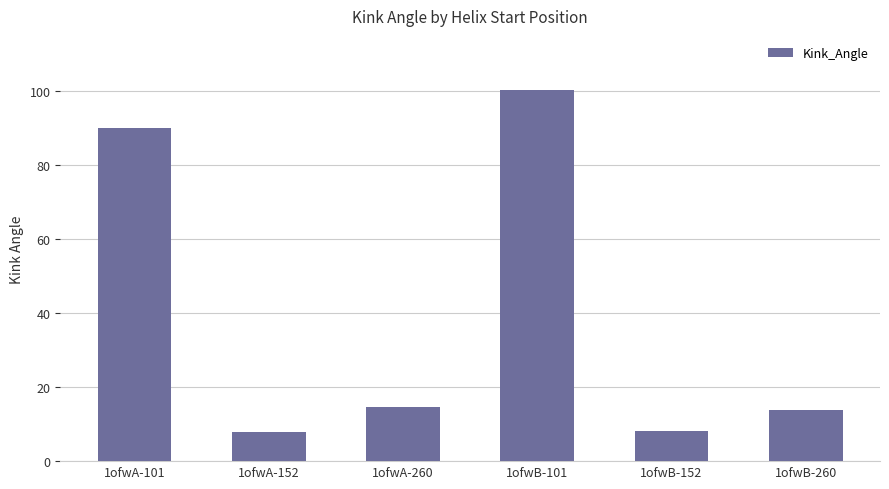

The value at 1ofwB-101 is 100.4. True or false?

True